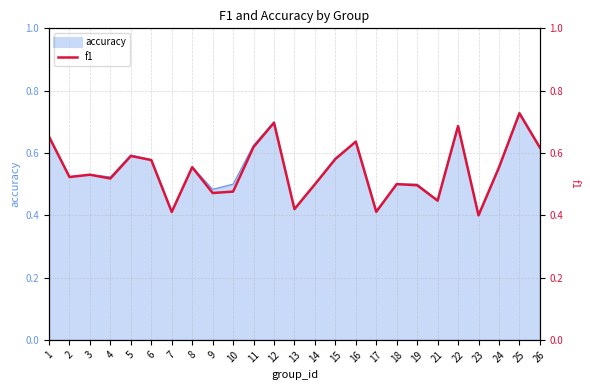

Is it true that the value at 21 is 0.4?

True